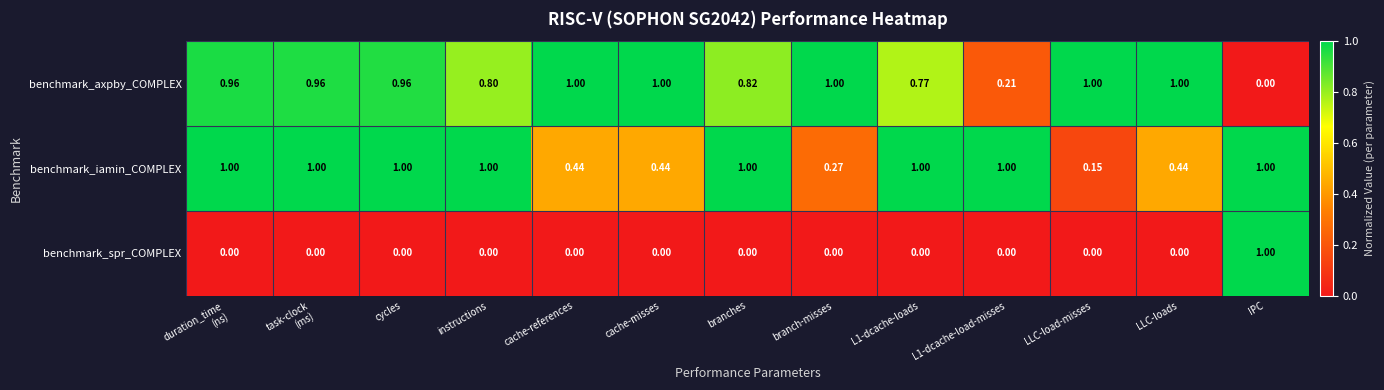

At which label does benchmark_axpby_COMPLEX reach its minimum?

IPC